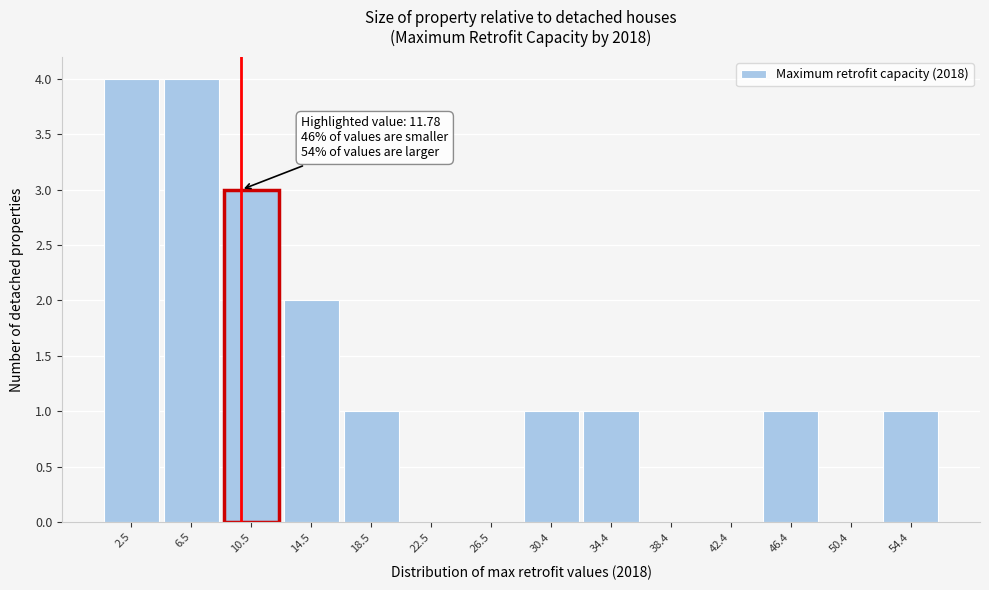

Reading left to right, list all the values displayed in this chart.

2.5=4	6.5=4	10.5=3	14.5=2	18.5=1	22.5=0	26.5=0	30.4=1	34.4=1	38.4=0	42.4=0	46.4=1	50.4=0	54.4=1